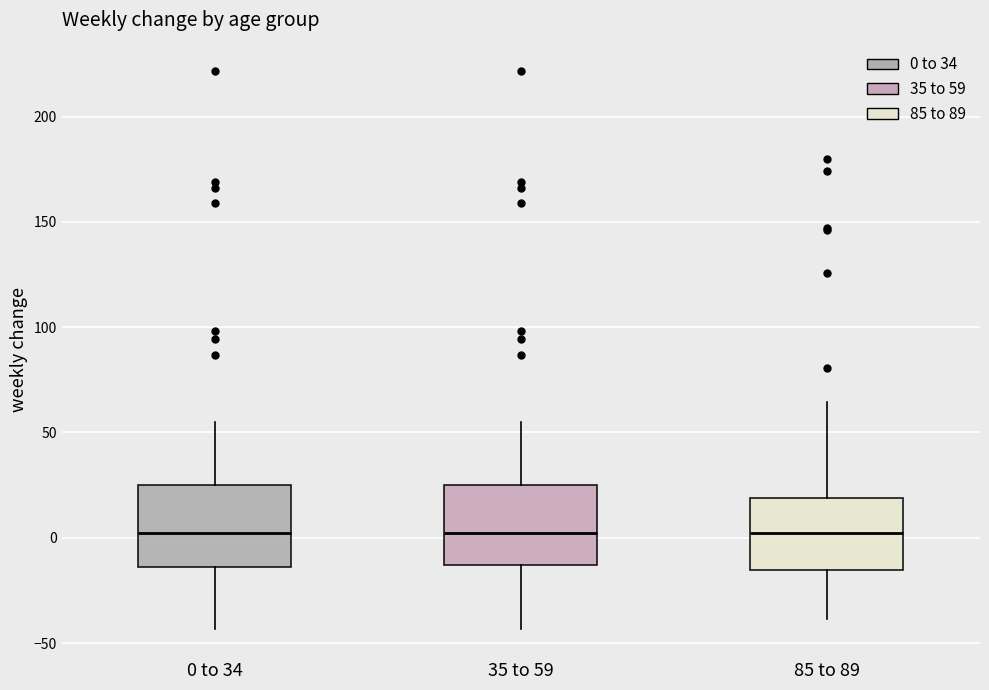

Where is the upper edge of the box for 85 to 89 on the y-axis? The values are not printed on the chart, so give them approximately, as read against the axis.

20